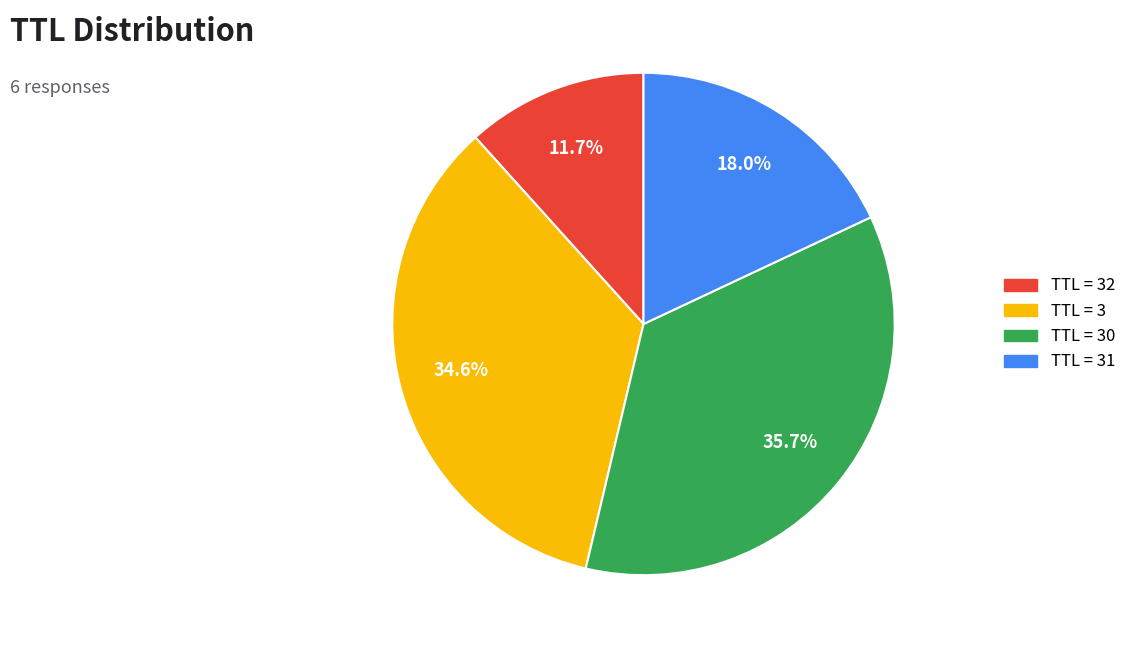

Is there a majority slice in this chart?

No